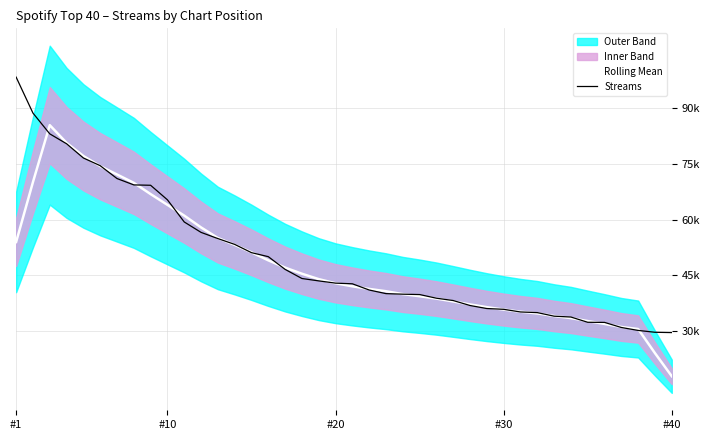

Rank the series by their maximum value, from highest to lowest.

Streams, Rolling Mean